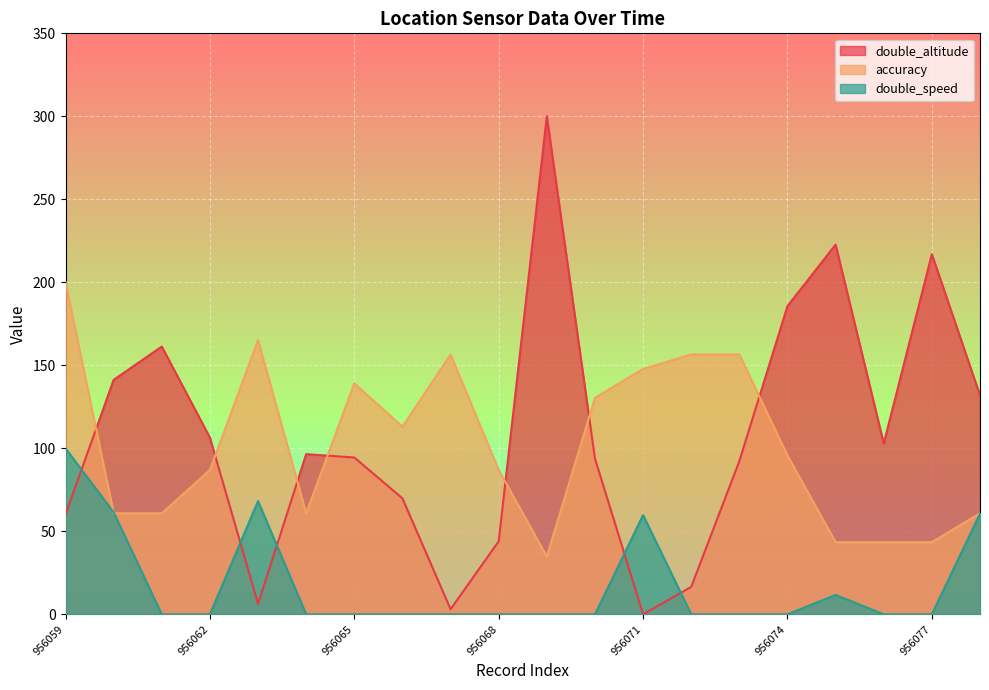

Is the value of double_altitude at 956077 greater than the value of double_speed at 956071?

Yes